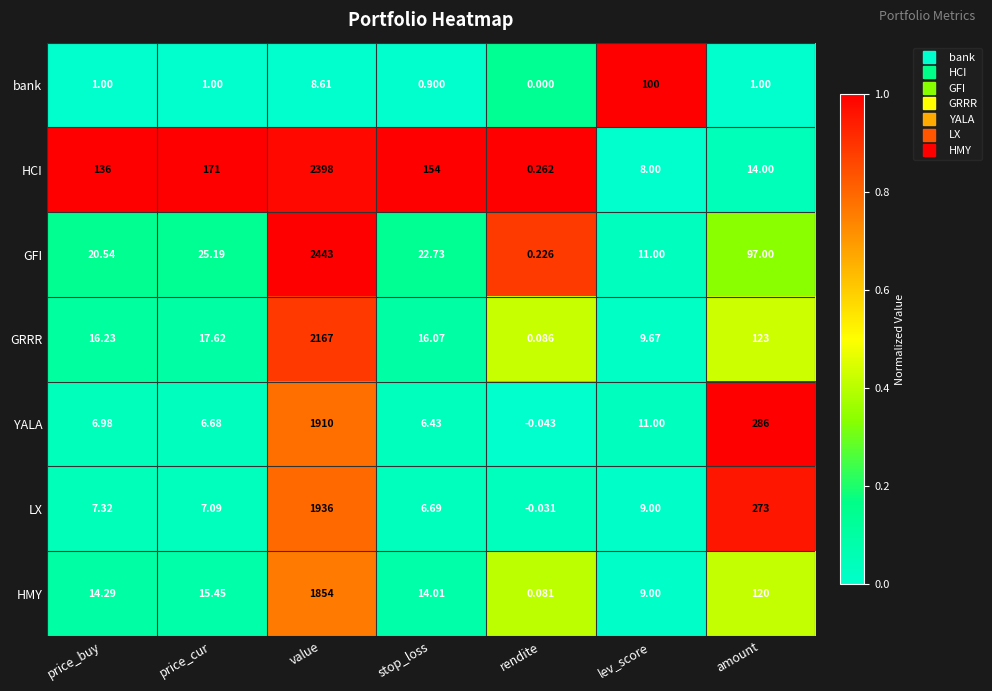

Which series has the largest total across all categories?

HCI